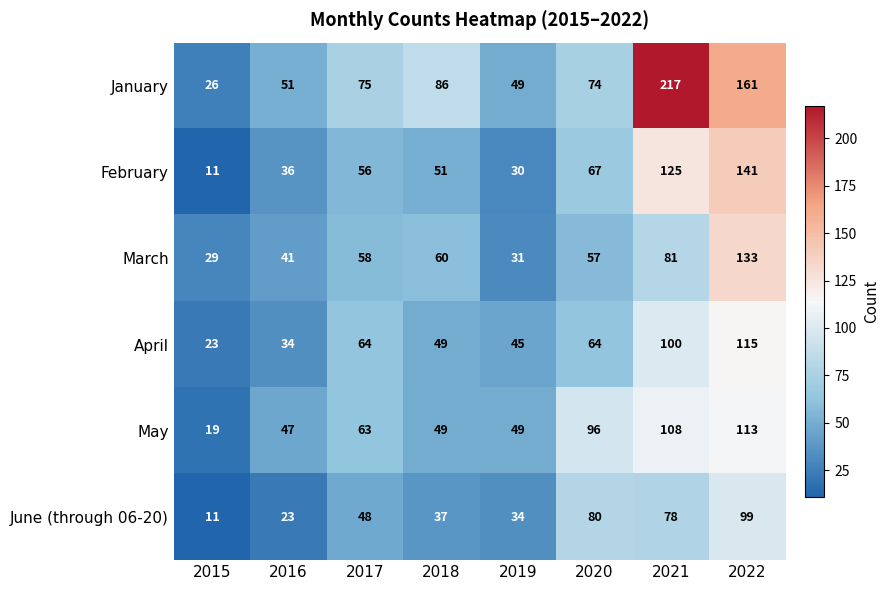

At which category is the sum across all series the highest?

2022